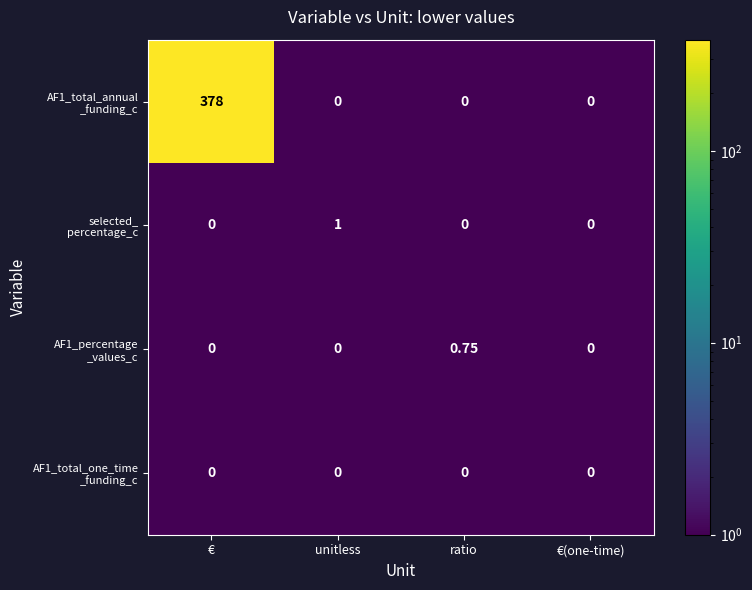

At which category is the sum across all series the highest?

€